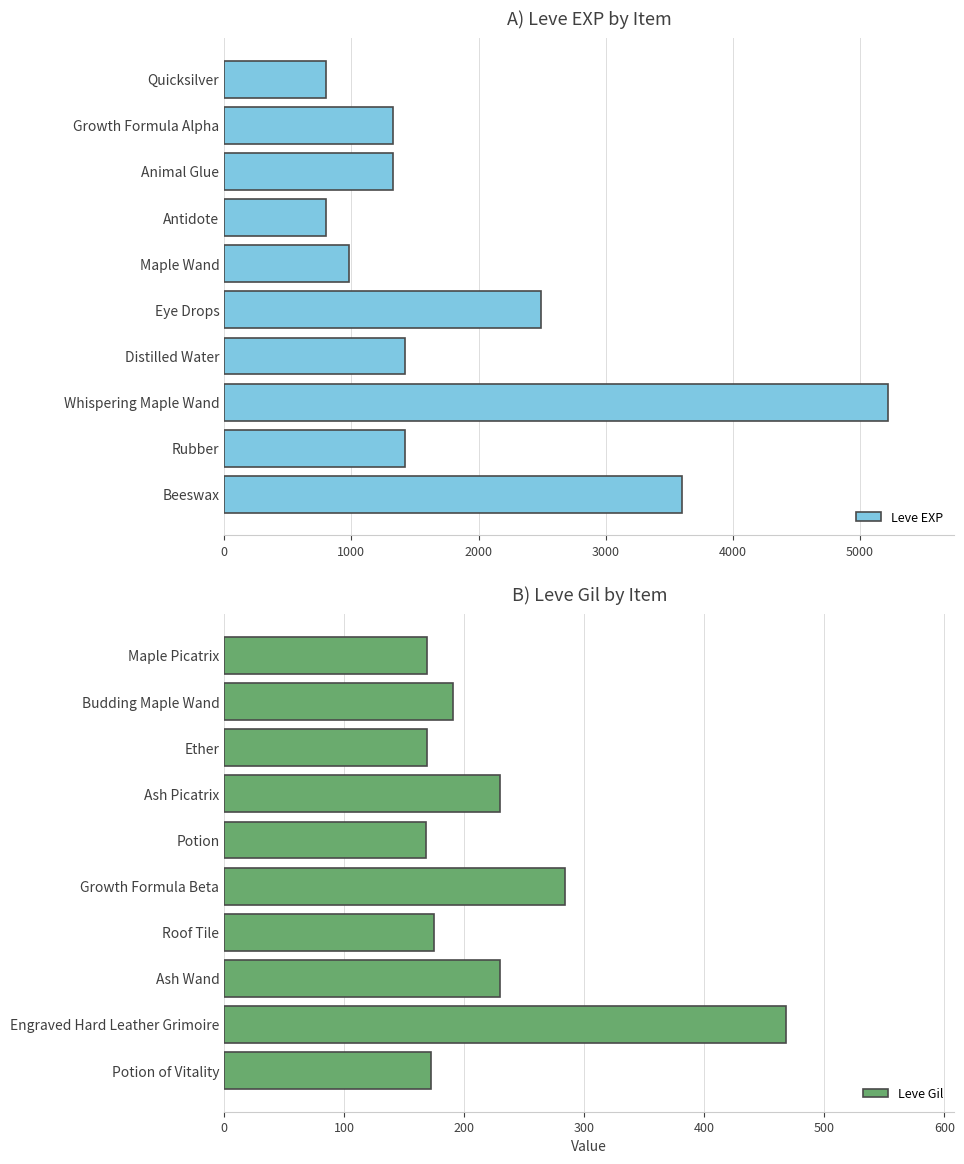

Reading left to right, list all the values displayed in this chart.

Leve EXP: 800	1330	1330	800	980	2490	1420	5220	1420	3600
Leve Gil: 169	191	169	230	168	284	175	230	468	172